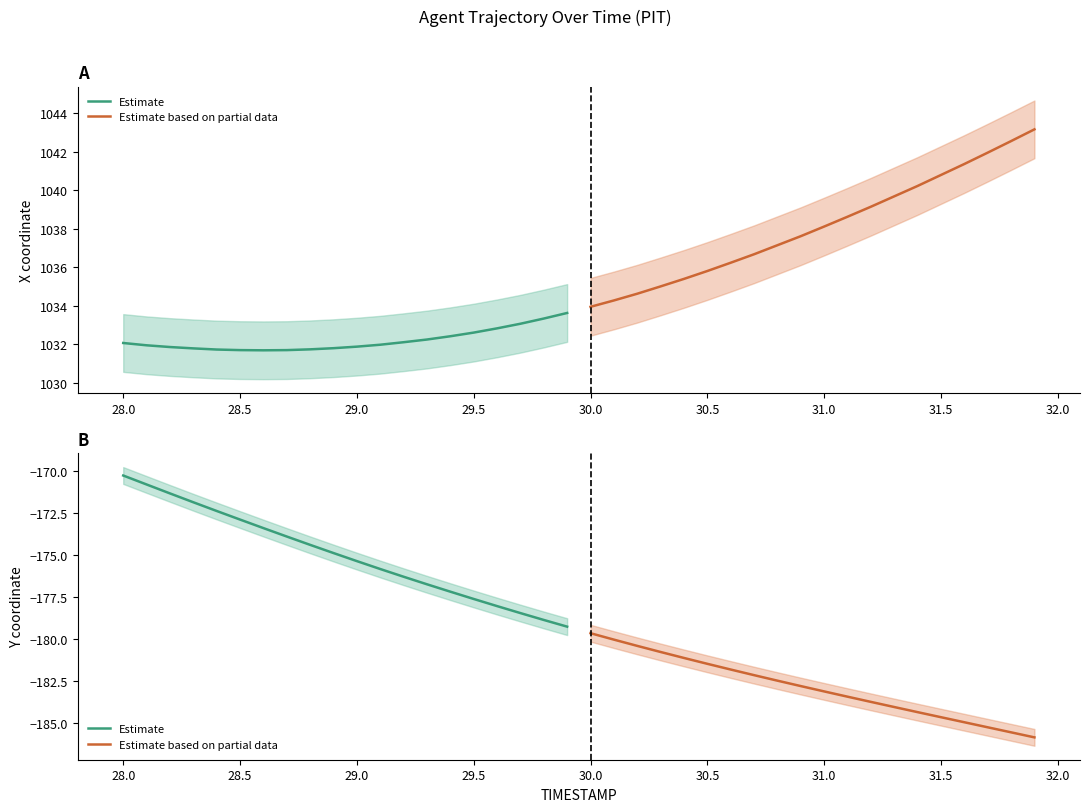

What is the average value of the Estimate series?

-175.0